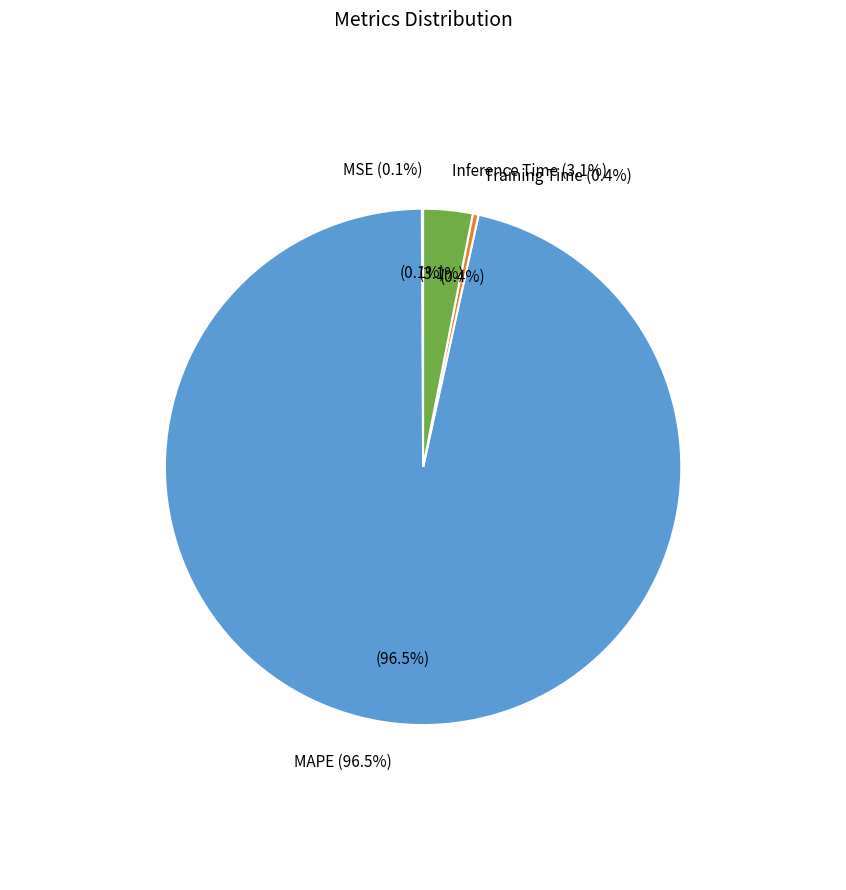

The MAPE slice represents 96% of the pie. True or false?

True